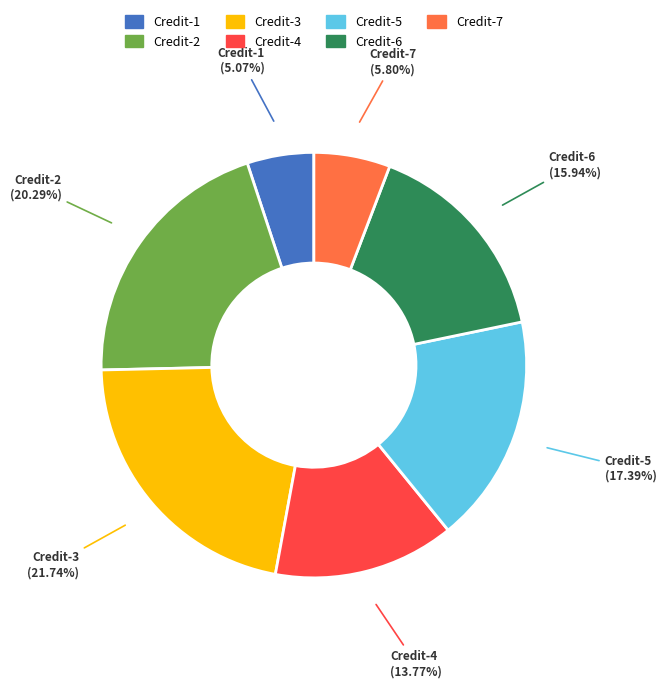

What is the ratio of the value at Credit-6 to the value at Credit-4?

1.2